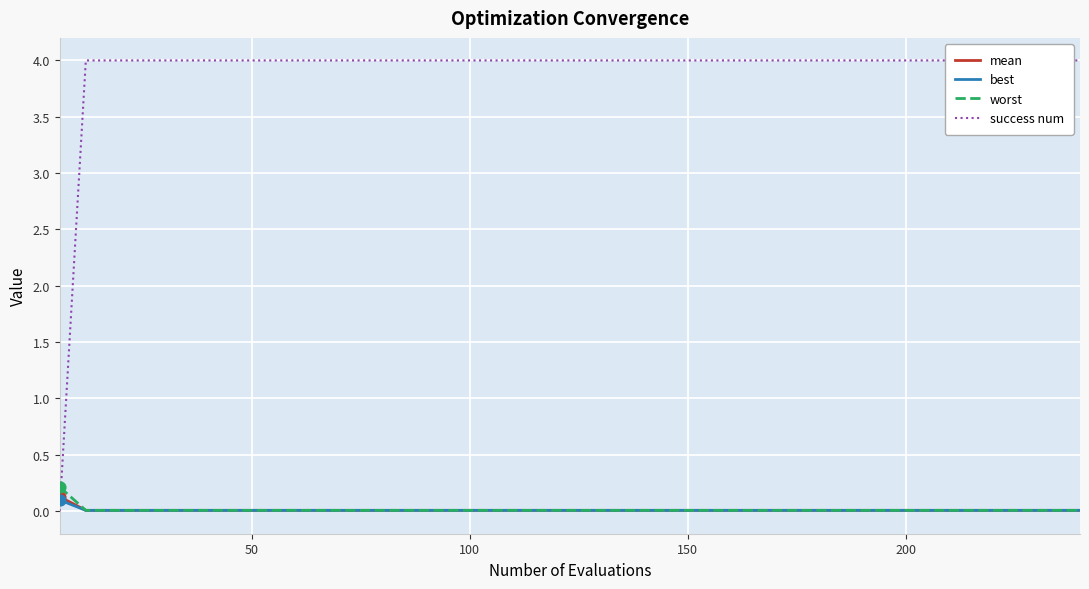

Which series has the largest Y range (max minus min)?

success num